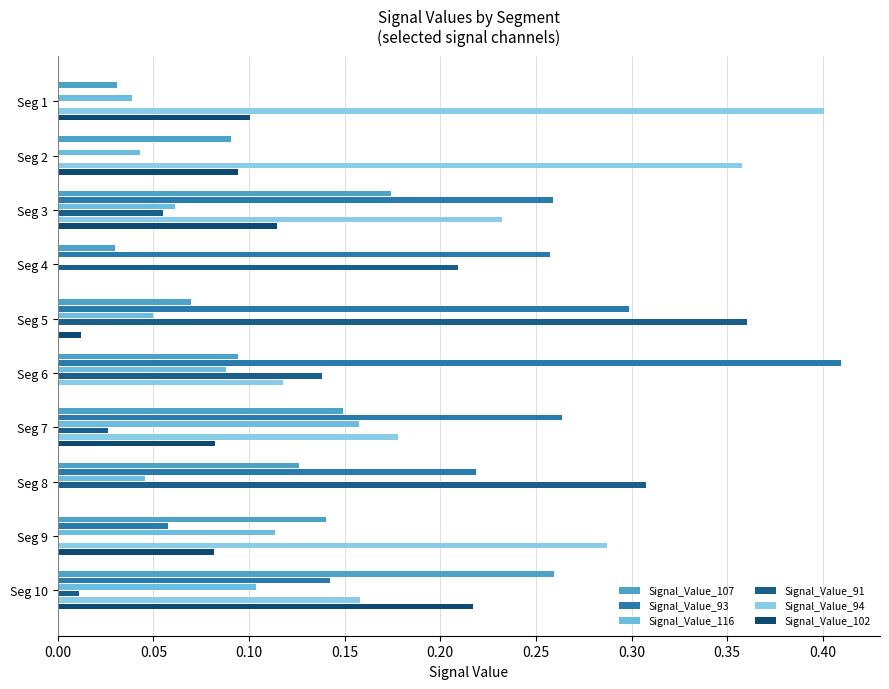

Count the number of categories in the chart.

10